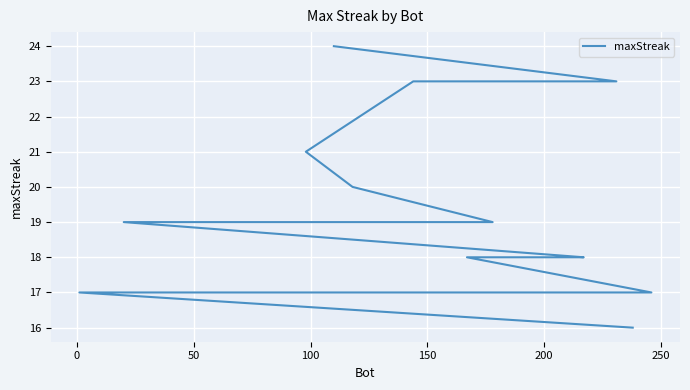

True or false: the data has more than 1 interior local peaks.

False